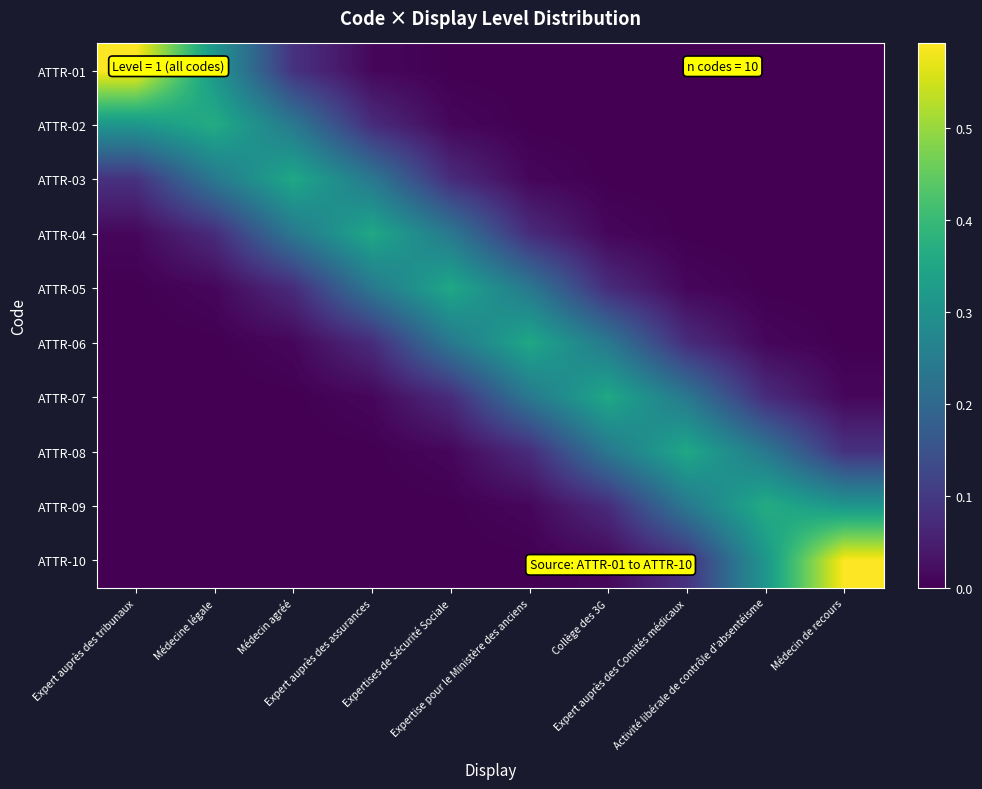

How many distinct data groups are displayed?

10